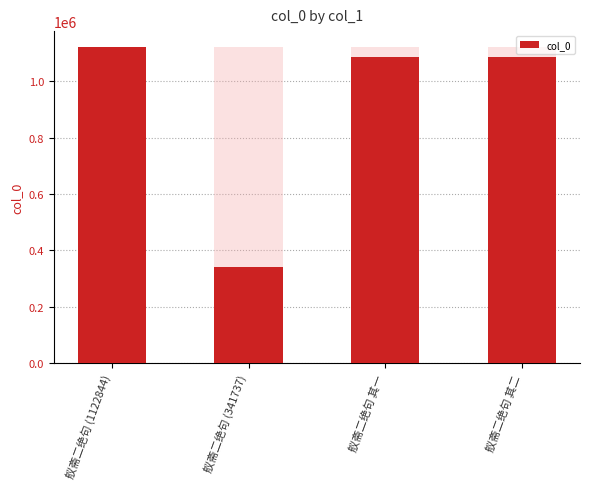

At which label is the value closest to 732290?

舣斋二绝句 其一